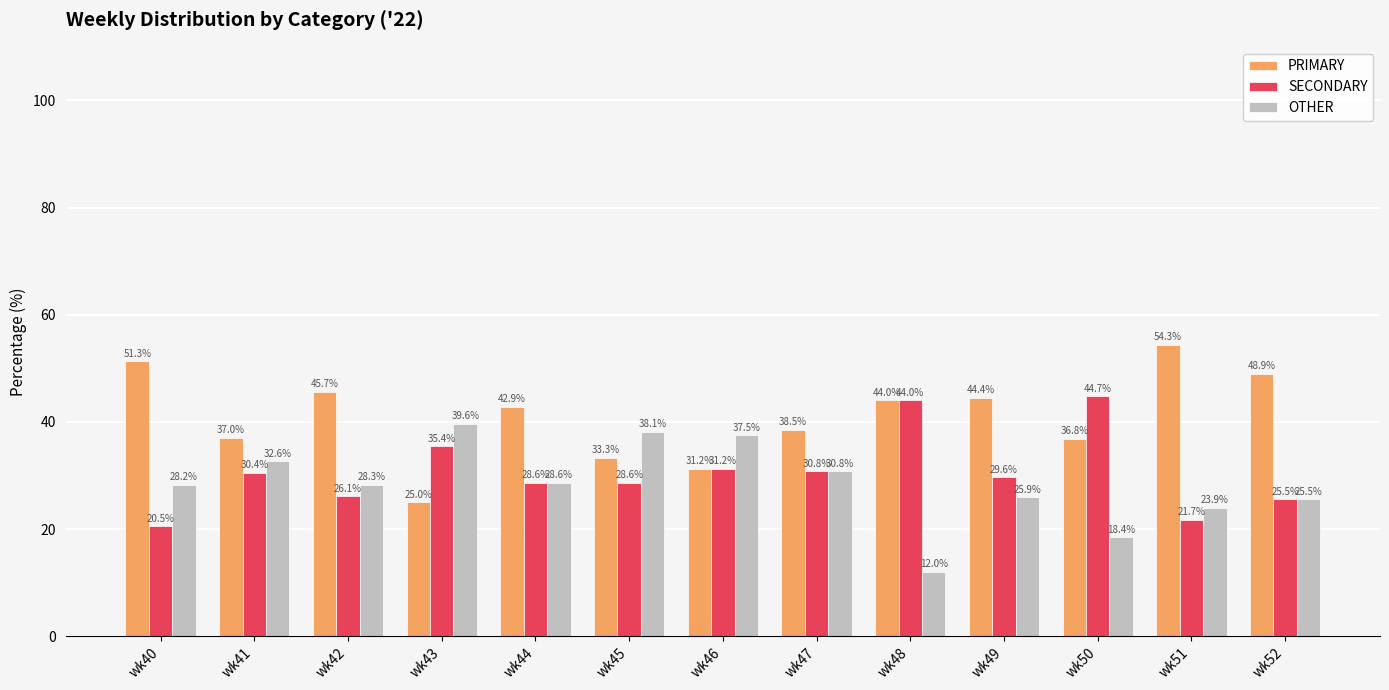

True or false: SECONDARY has a value of 25.5 at wk52.

True